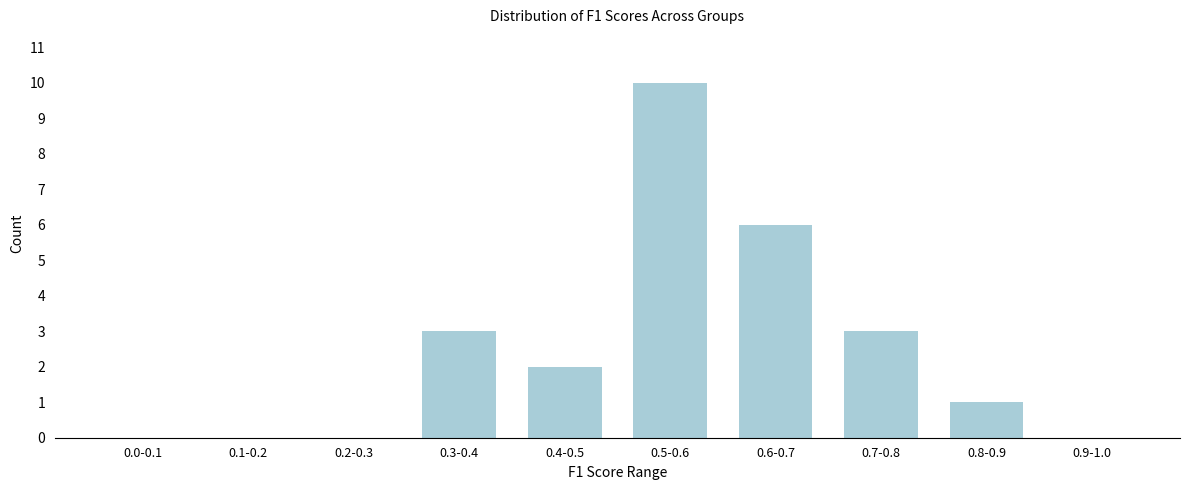

Reading left to right, what are all the values shown in this chart?

0.0-0.1=0	0.1-0.2=0	0.2-0.3=0	0.3-0.4=3	0.4-0.5=2	0.5-0.6=10	0.6-0.7=6	0.7-0.8=3	0.8-0.9=1	0.9-1.0=0